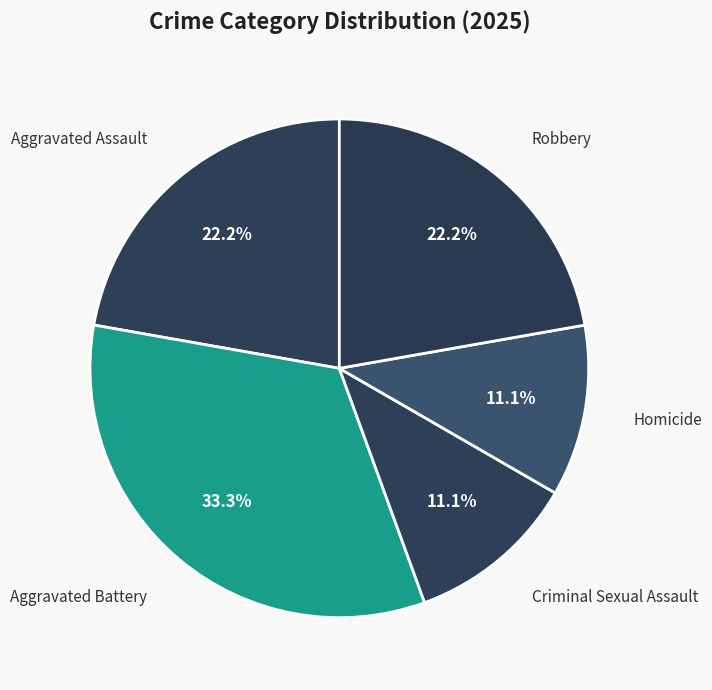

Does Aggravated Assault represent more than half of the total?

No